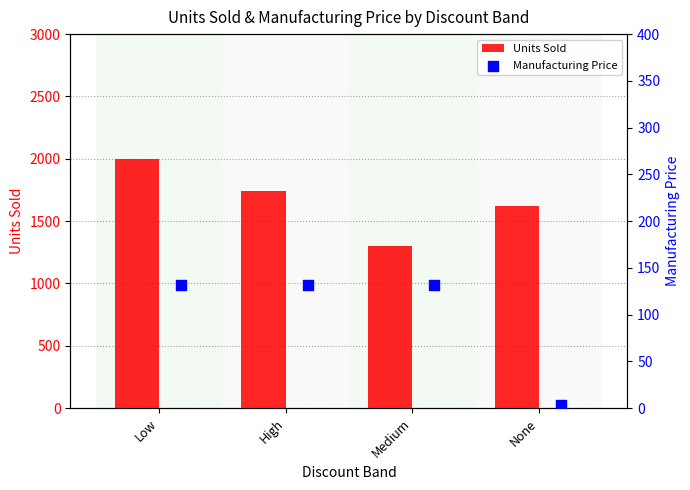

At how many categories does at least one series exceed 1077?

4